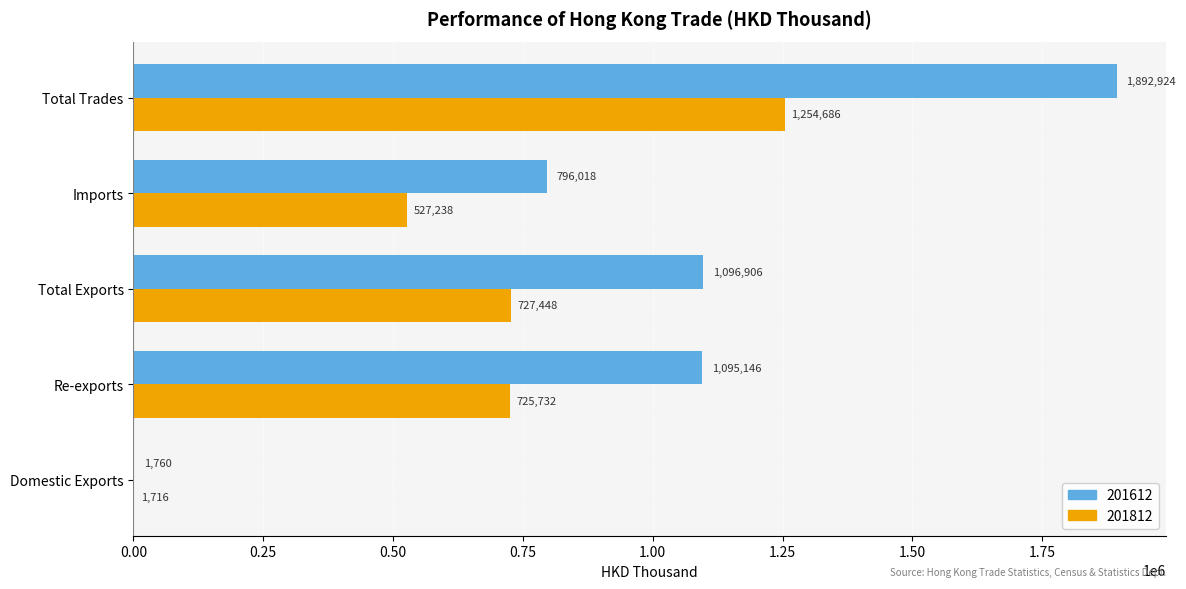

Which series has the largest total across all categories?

201612